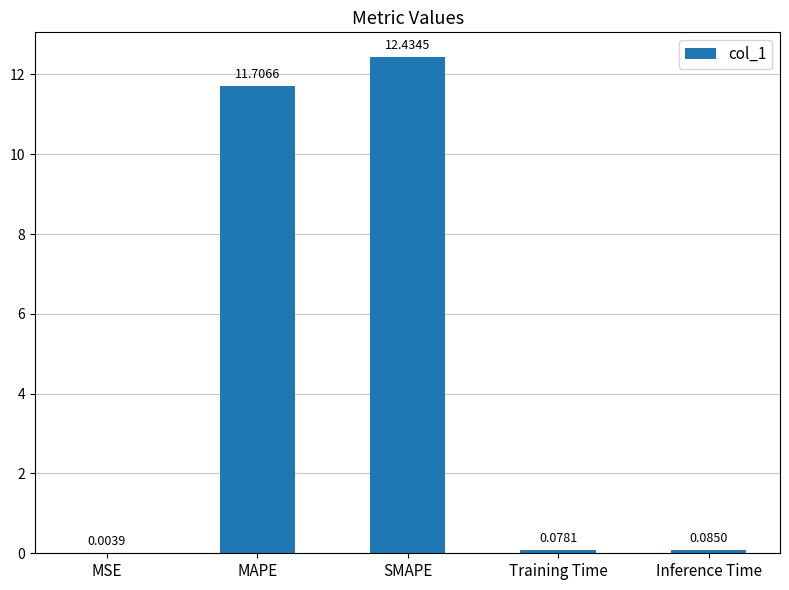

At which label is the value closest to 6?

MAPE